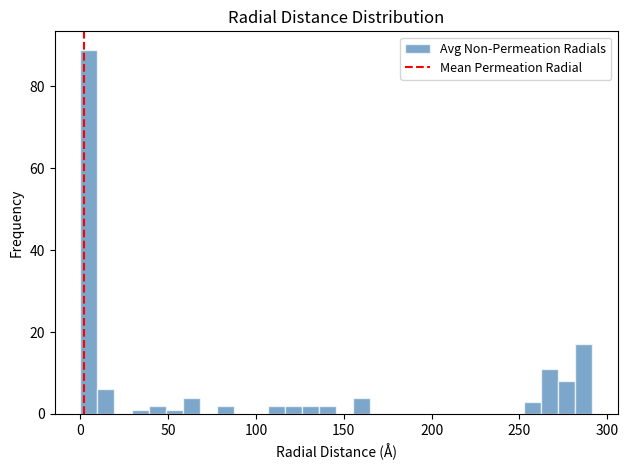

Read against the x-axis, roughly where is the centre of the tallest bar?

5